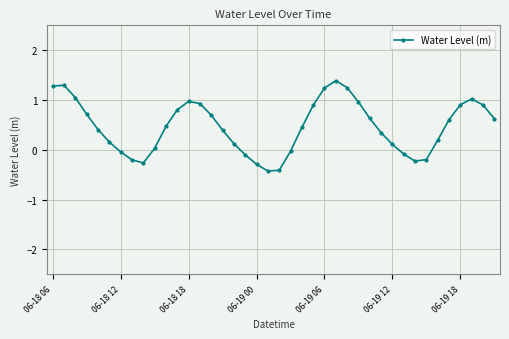

What is the difference between the second highest and minimum values?

1.7